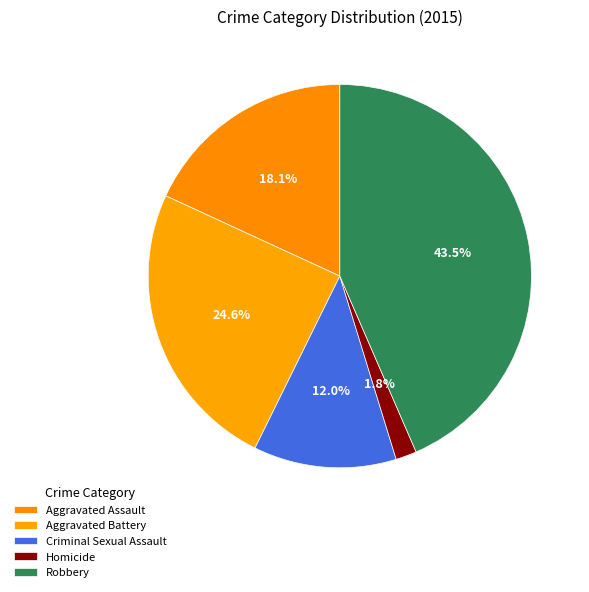

To the nearest percent, what percentage of the pie is Aggravated Battery?

25%